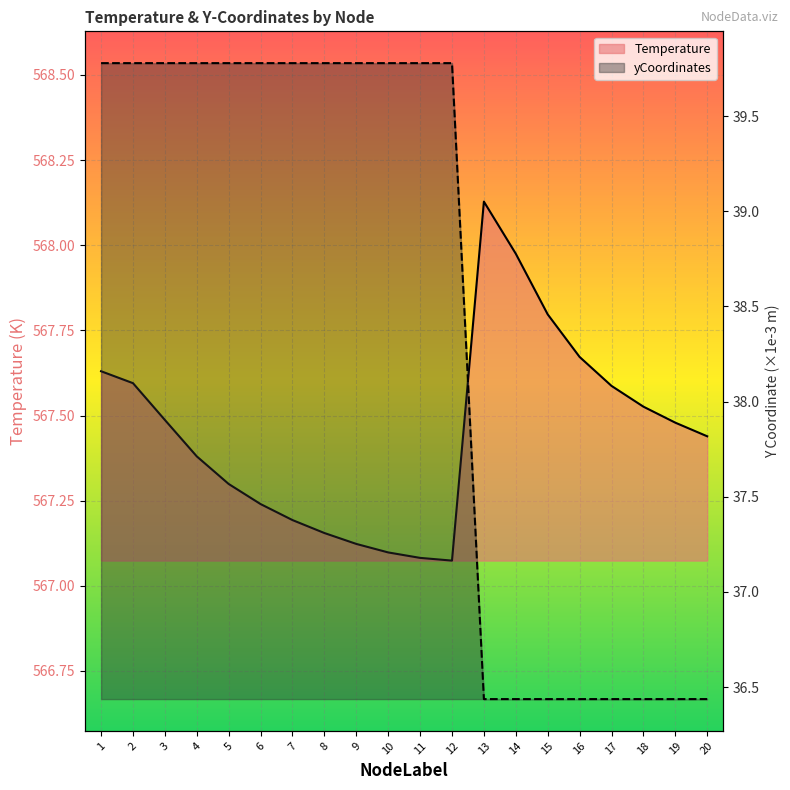

The yCoordinates series shows 22.1 at 13. True or false?

False